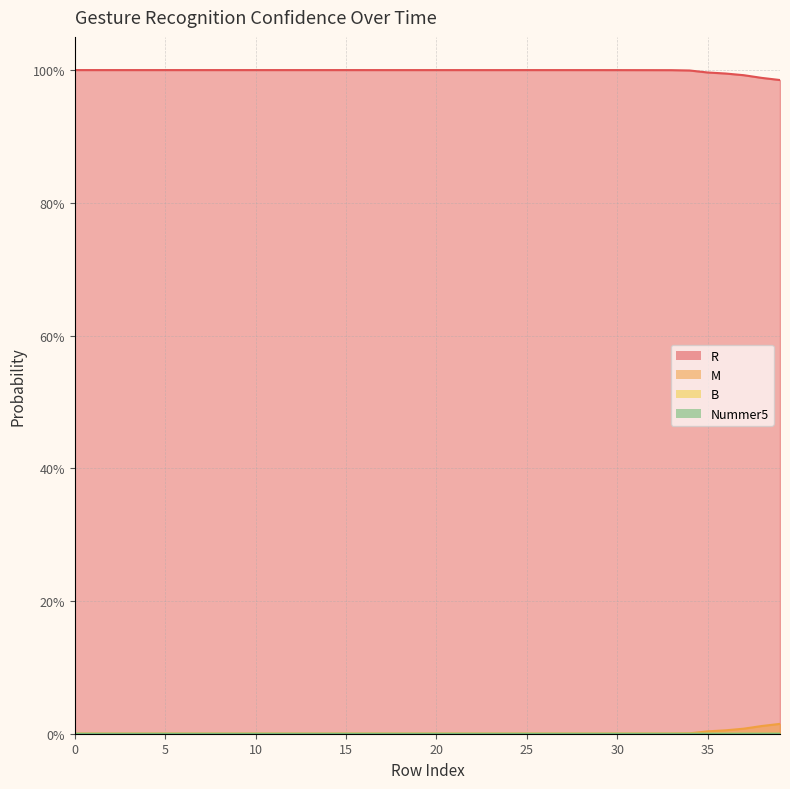

What are all the series names shown in the legend?

R, M, B, Nummer5